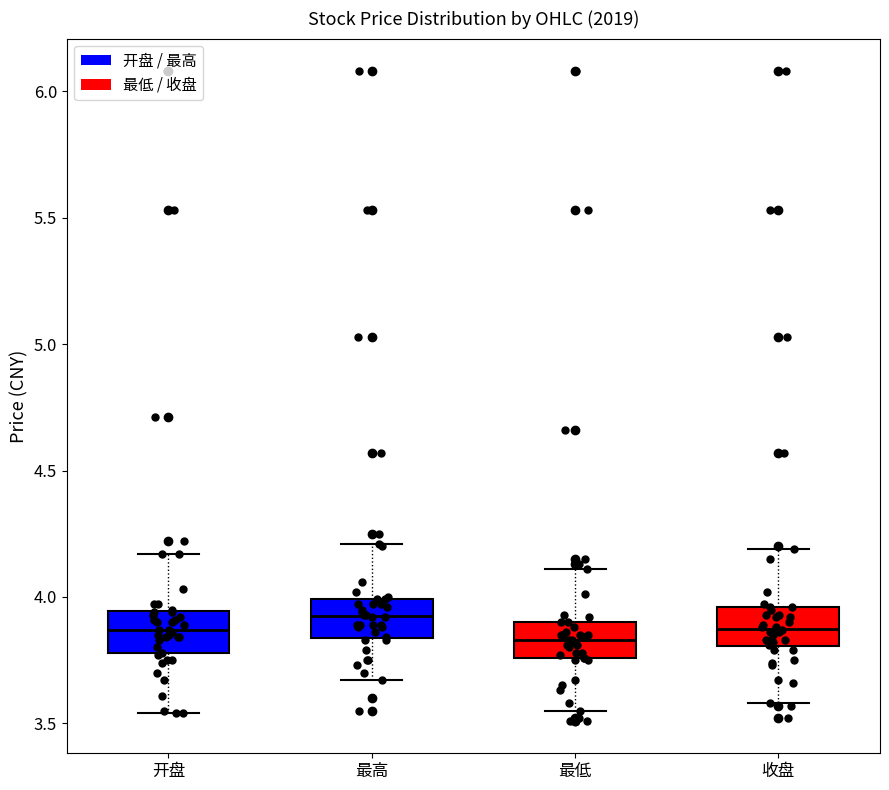

Where does the lower whisker of the box for 收盘 end on the y-axis? The values are not printed on the chart, so give them approximately, as read against the axis.

3.60